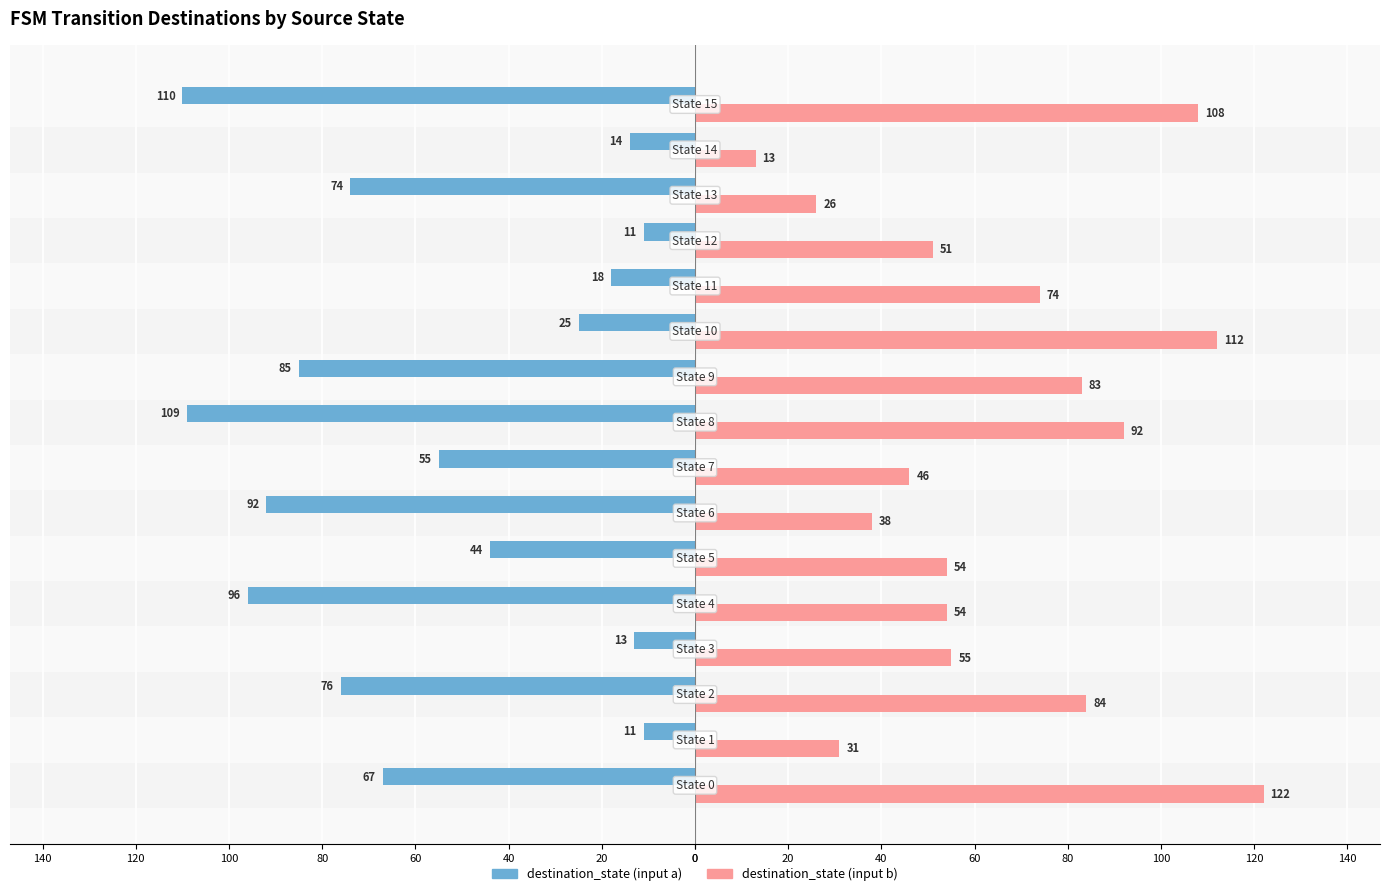

What are all the series names shown in the legend?

destination_state (input a), destination_state (input b)